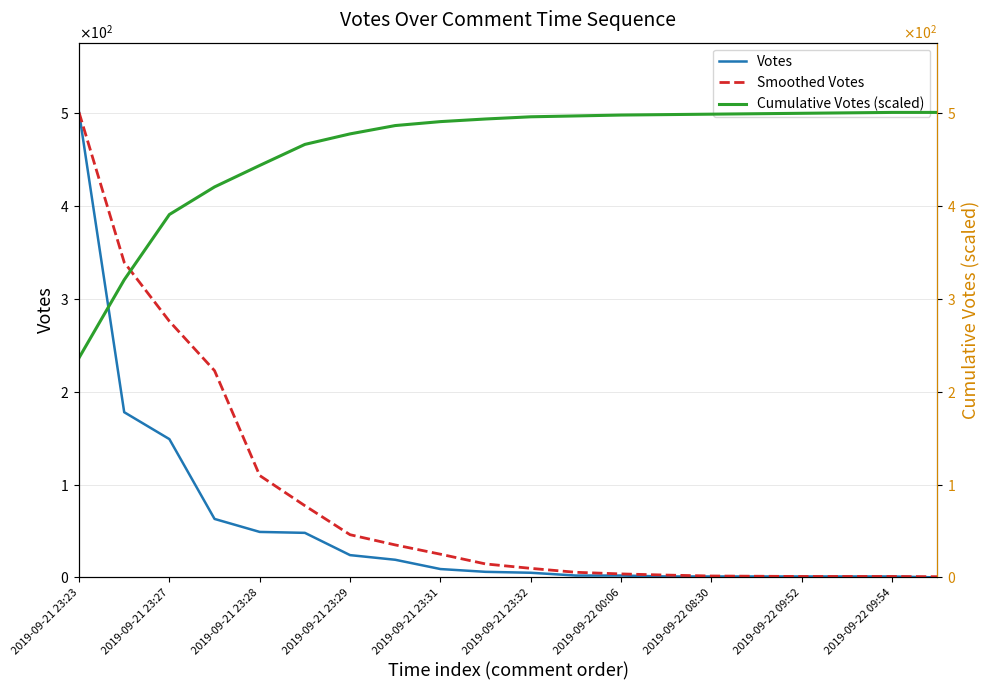

Reading left to right, what are all the values shown in this chart?

Votes: 501.0	178.0	149.0	63.0	49.0	48.0	24.0	19.0	9.0	6.0	5.0	2.0	2.0	1.0	1.0	1.0	1.0	1.0	1.0	0.0
Smoothed Votes: 501.0	339.5	276.0	222.8	109.8	77.2	46.0	35.0	25.0	14.5	9.8	5.5	3.8	2.5	1.5	1.2	1.0	1.0	1.0	0.8
Cumulative Votes (scaled): 236.6	320.6	391.0	420.7	443.9	466.5	477.9	486.8	491.1	493.9	496.3	497.2	498.2	498.6	499.1	499.6	500.1	500.5	501.0	501.0